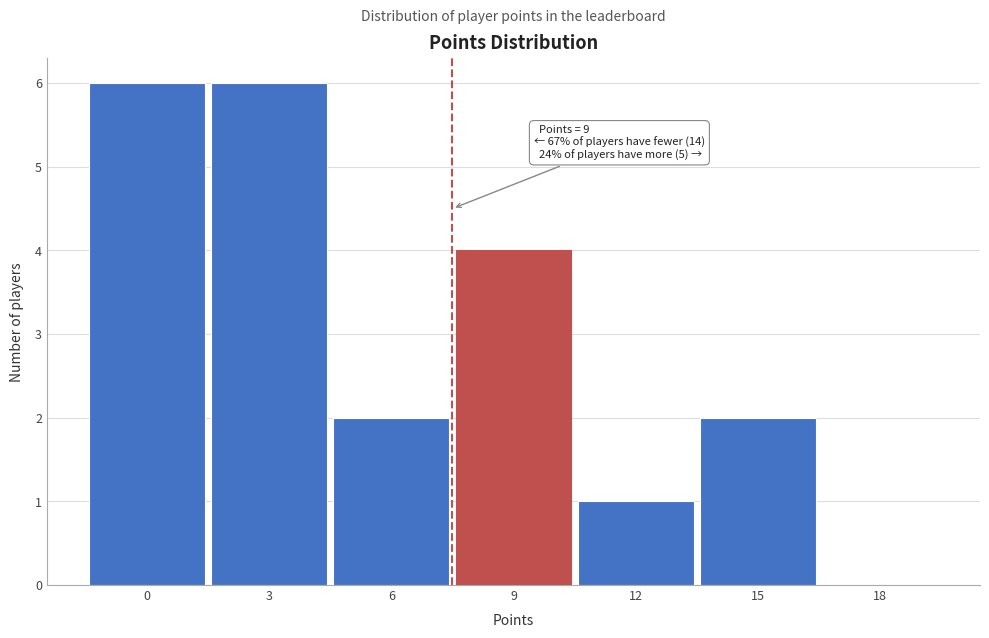

Reading right to left, list all the values displayed in this chart.

18=0	15=2	12=1	9=4	6=2	3=6	0=6